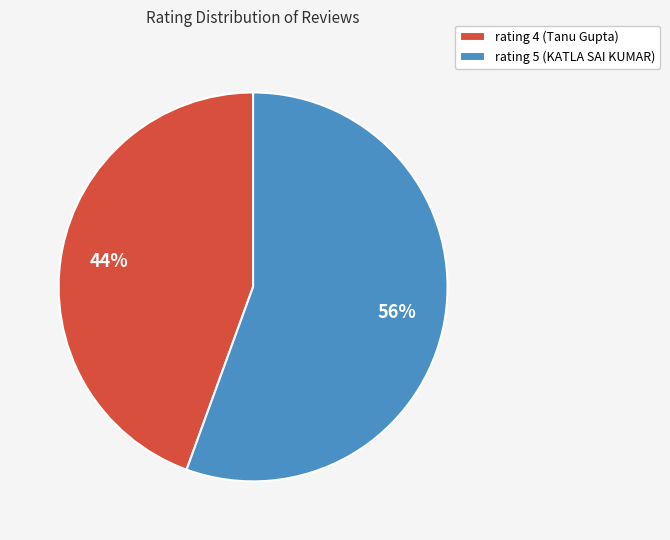

Does rating 4 (Tanu Gupta) account for over 50% of the chart?

No